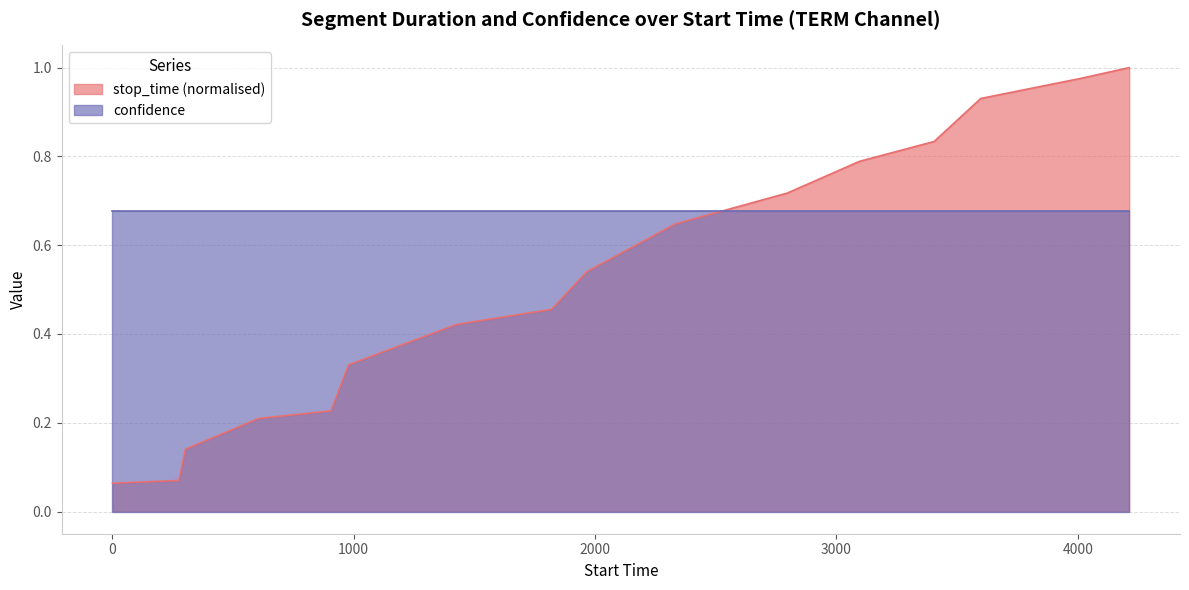

True or false: the data shows 0.2 at 303.

False